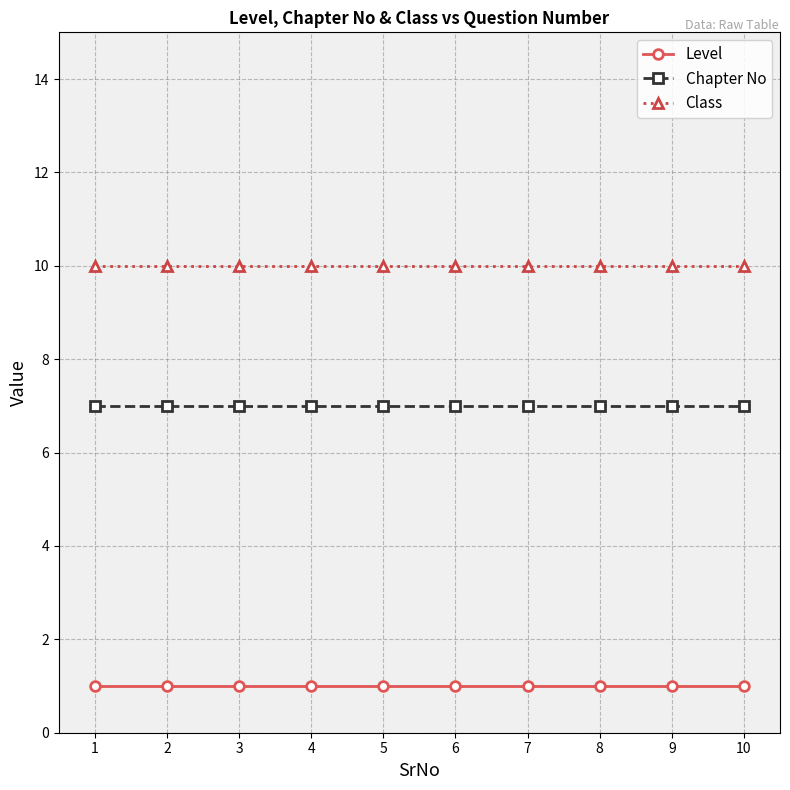

What is the sum of all Chapter No values?

70